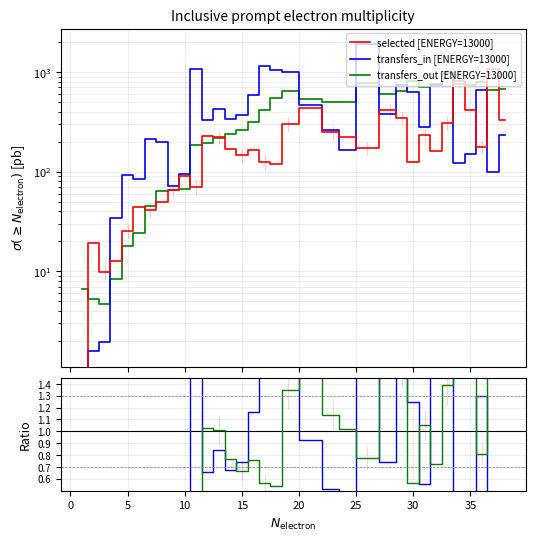

What is the sum of all transfers_out [ENERGY=13000] values?

8371.9